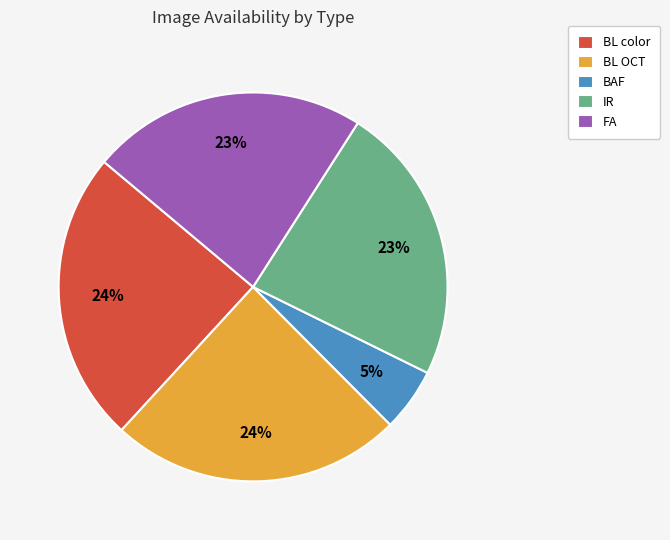

Is BL OCT the majority of the pie?

No